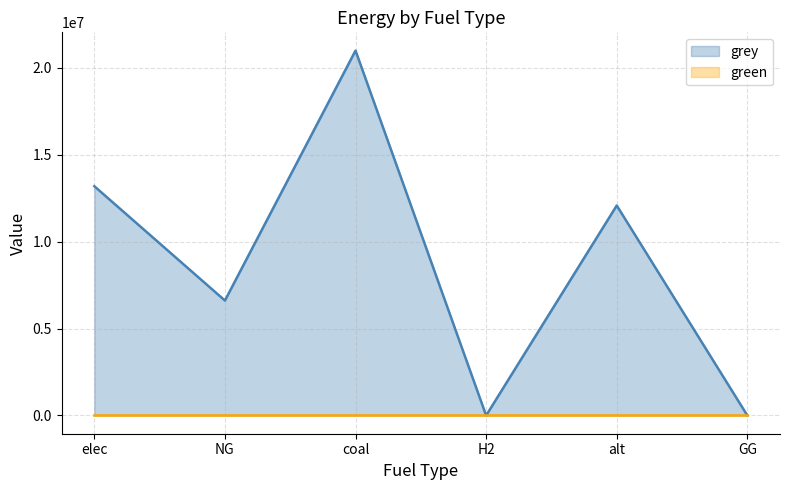

What is the label of the 3rd point from the right?

H2